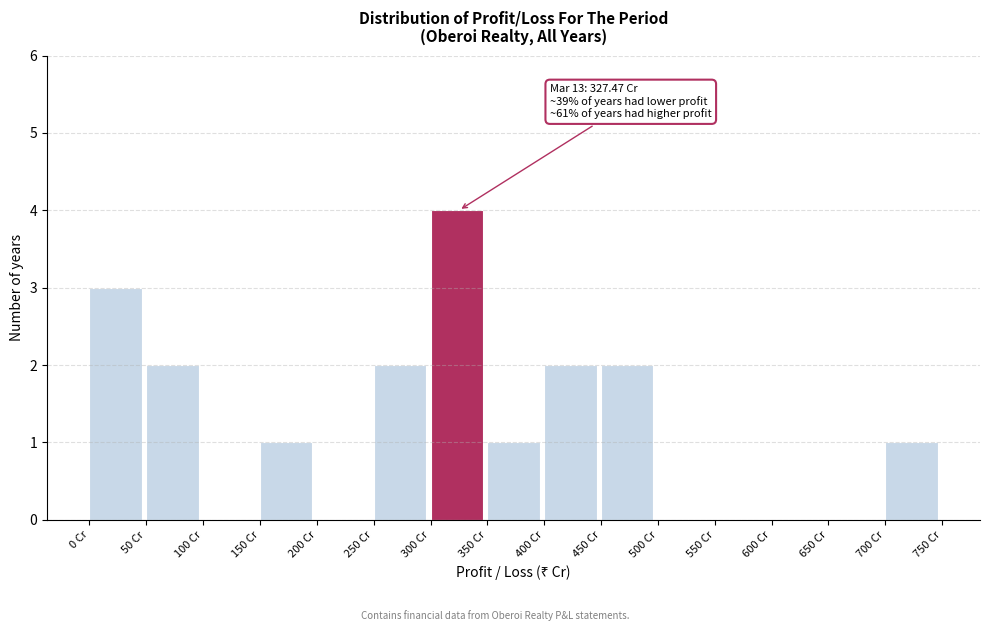

Over which range of the x-axis is the bar tallest?

300 to 350